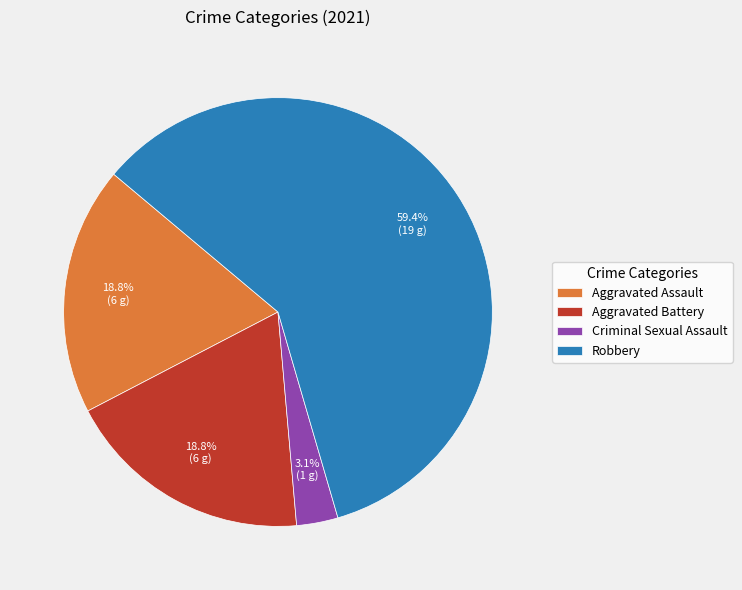

Which category has the biggest portion of the pie?

Robbery